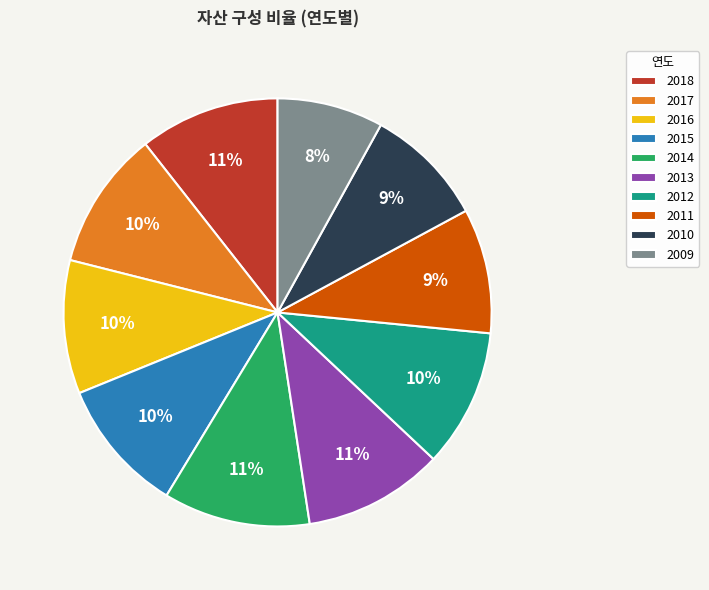

Is it true that 2010 is 9% of the pie?

True